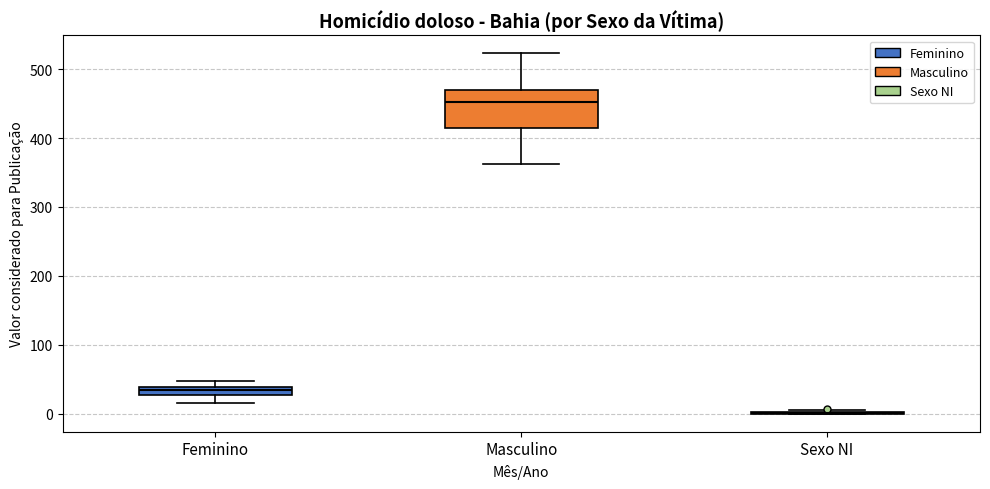

Which box is the tallest, from its lower edge to its upper edge?

Masculino